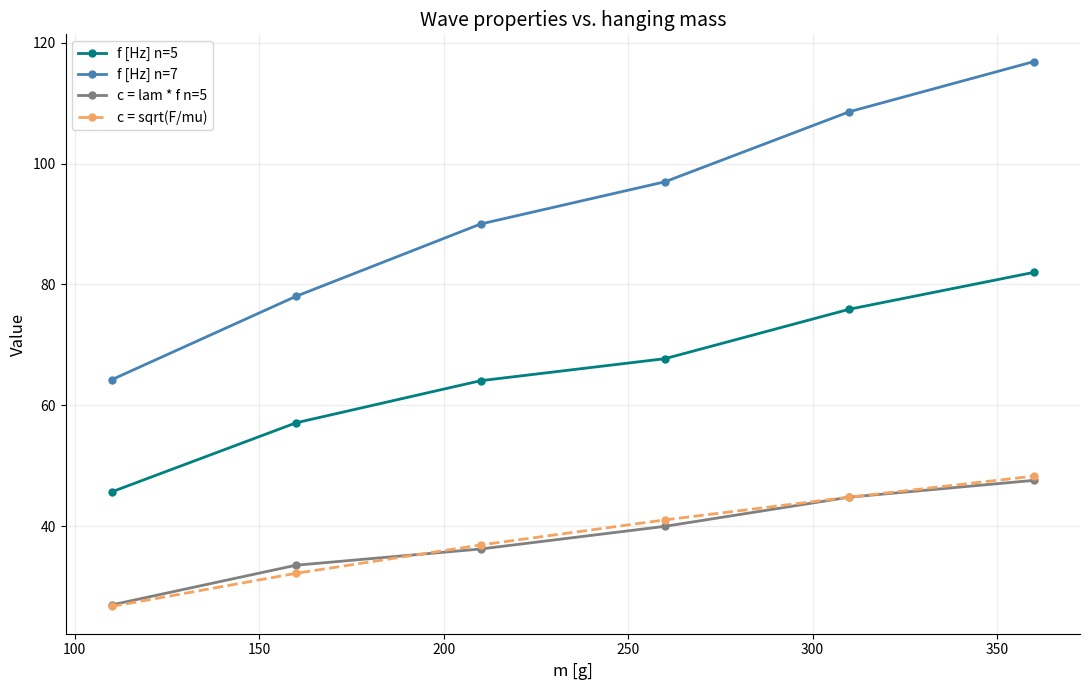

How many data points does each series have?

6